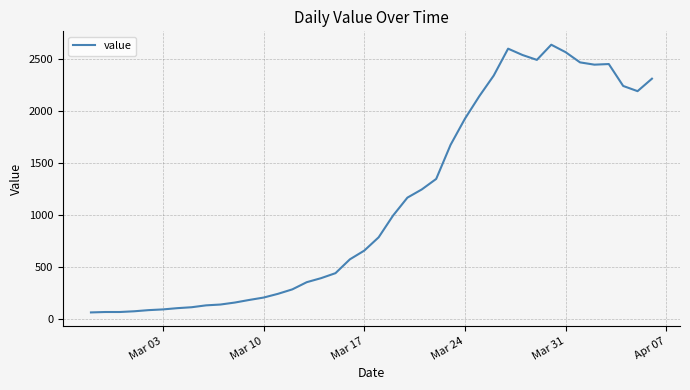

Count the number of data series in this chart.

1